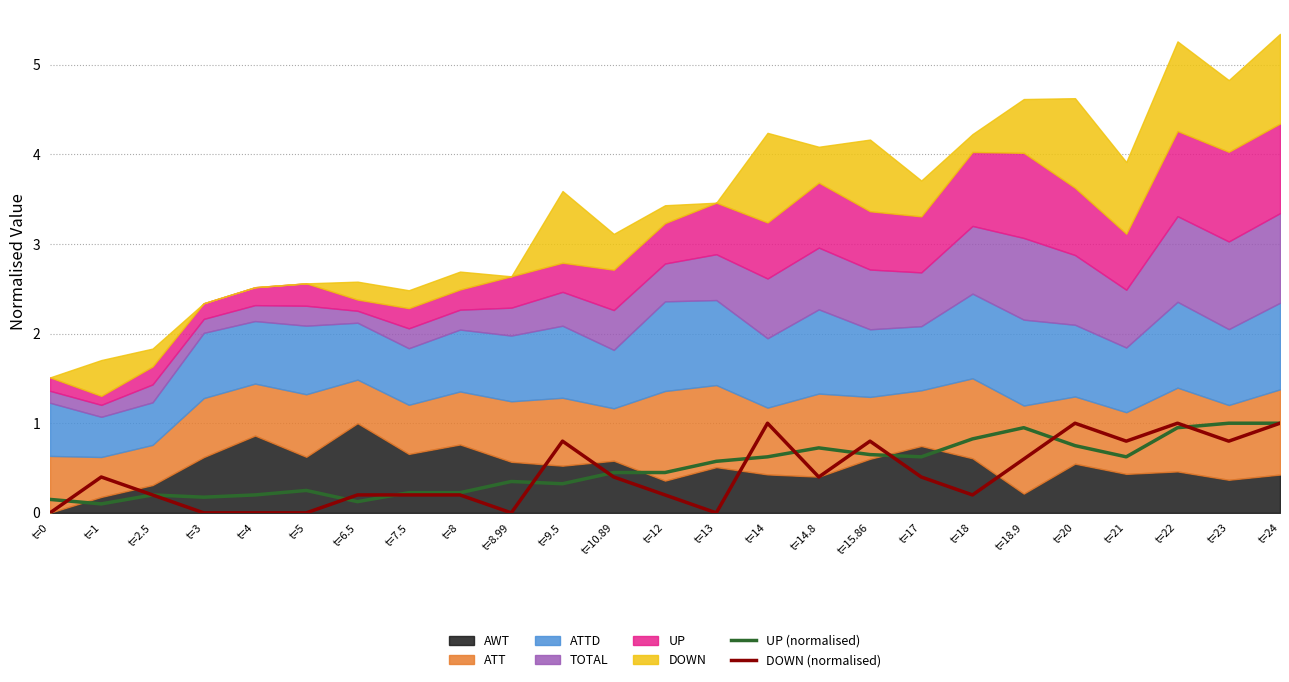

At how many categories does at least one series exceed 0?

25